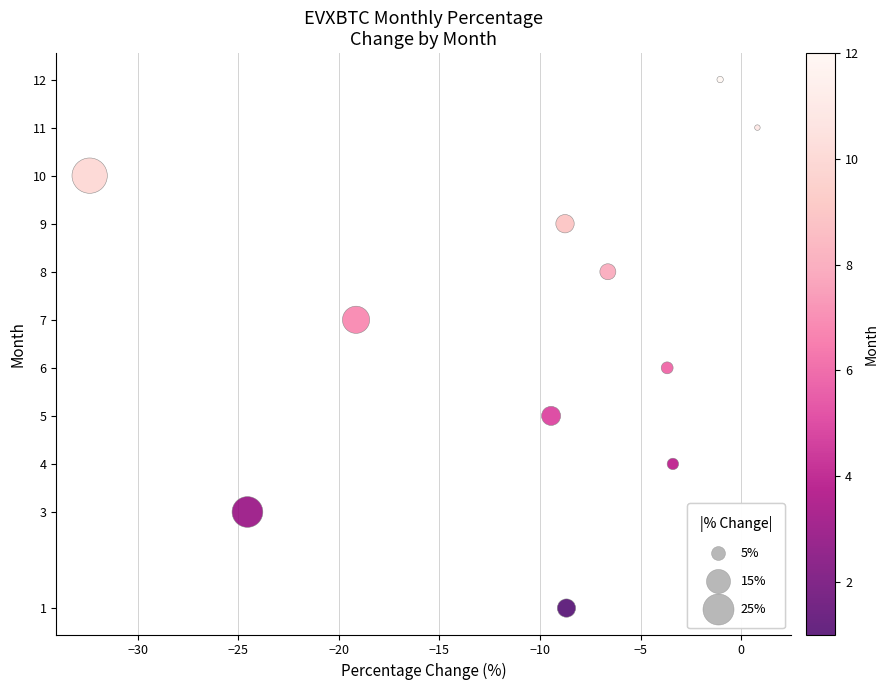

What is the average Y value?

7